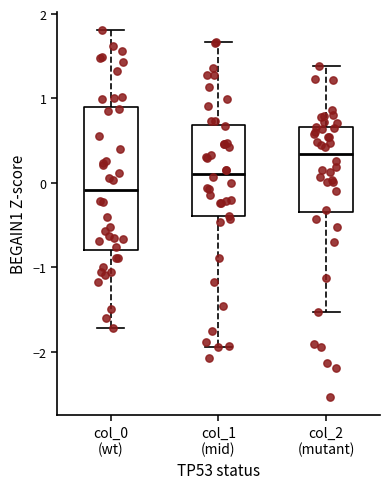

Reading left to right, read every box against the y-axis: the position of its median line, the range the box covers, and the ends of its whiskers. The values are not printed on the chart, so give them approximately, as read against the axis.

col_0 (wt): median -0.1, box -0.8 to 0.9, whiskers -1.7 to 1.8
col_1 (mid): median 0.1, box -0.4 to 0.7, whiskers -1.9 to 1.7
col_2 (mutant): median 0.3, box -0.3 to 0.7, whiskers -1.5 to 1.4